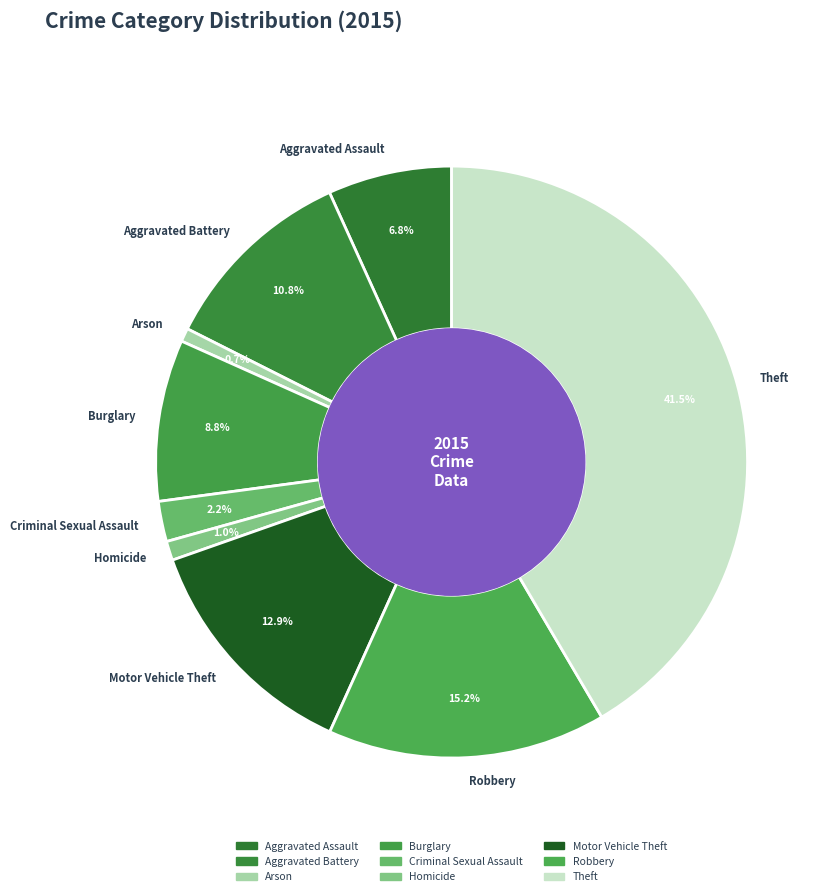

Which category has the biggest portion of the pie?

Theft